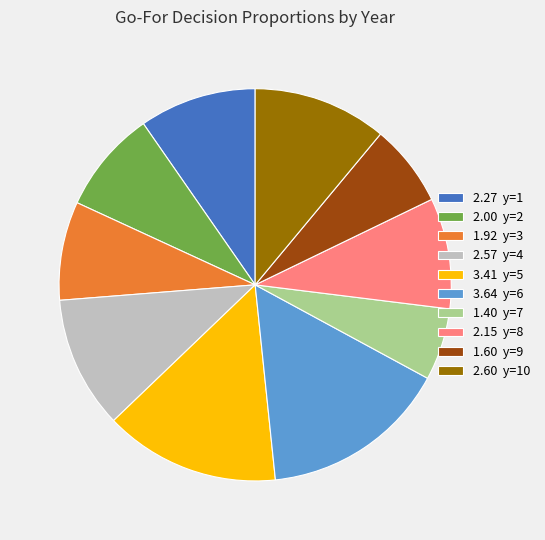

Is it true that 3.64 y=6 is 15% of the pie?

True